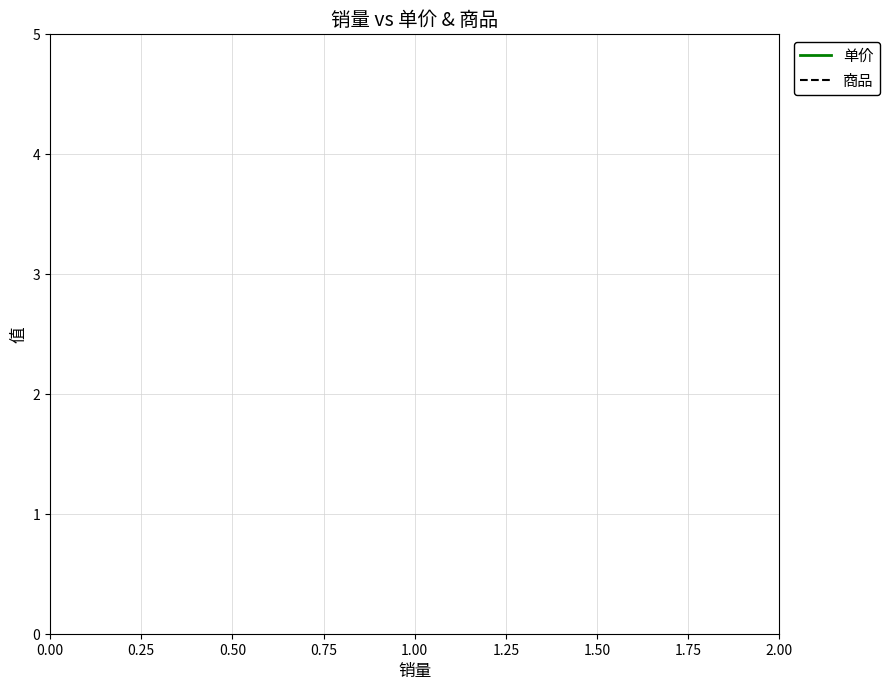

True or false: 单价 and 商品 intersect in this chart.

False